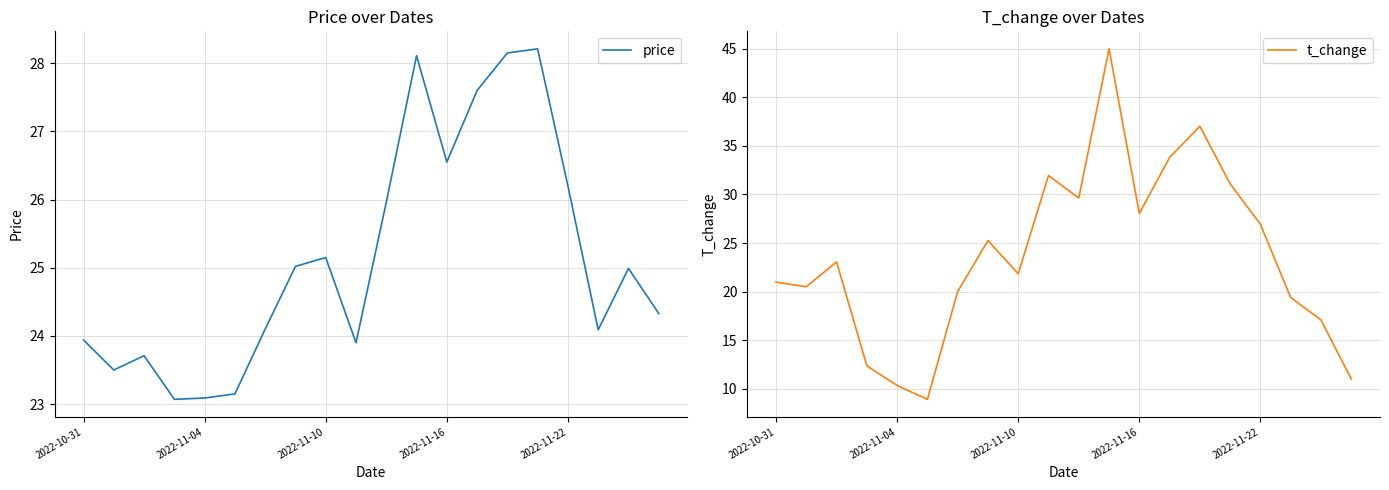

What is the maximum value shown in the chart?

45.0